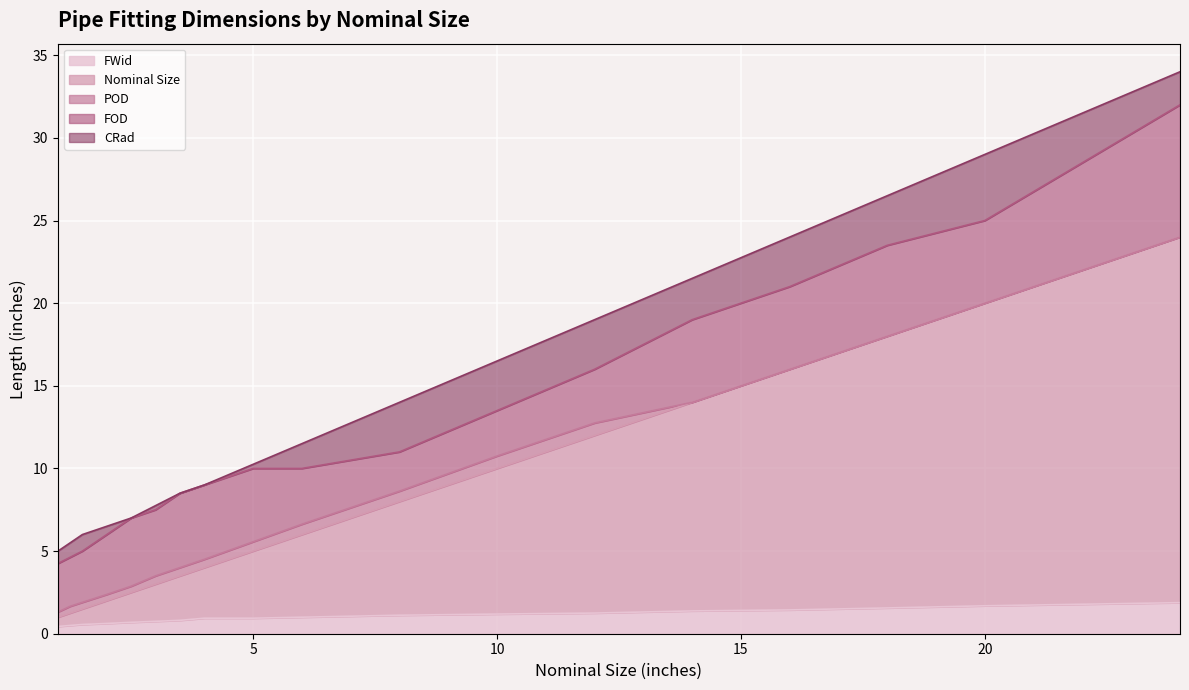

At how many categories does at least one series exceed 33?

1